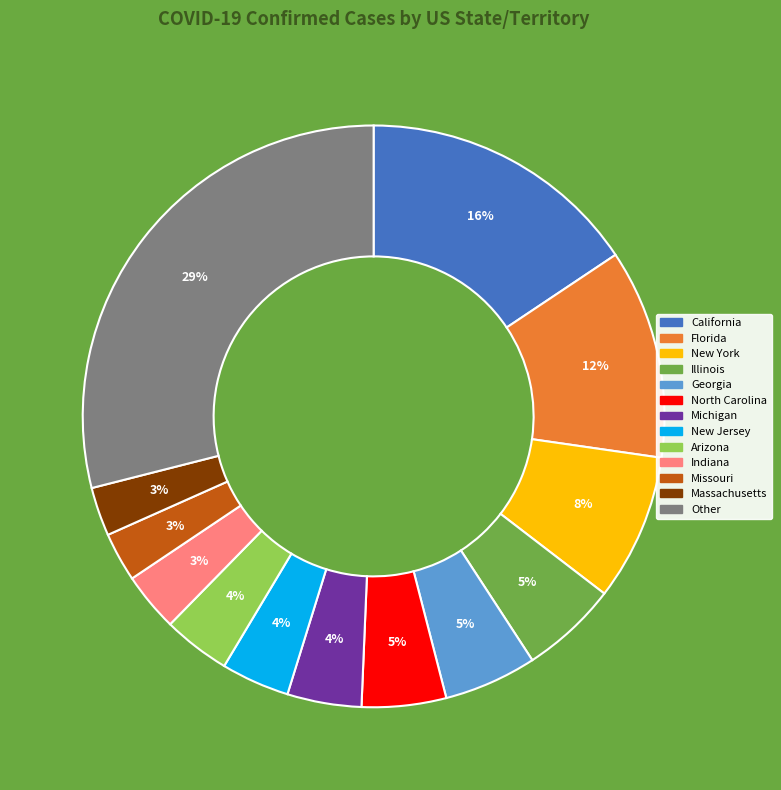

Is there a majority slice in this chart?

No